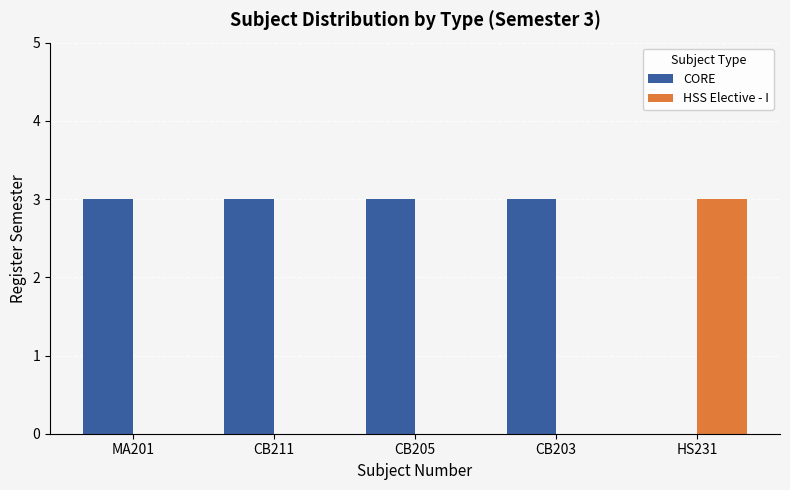

Is it true that HSS Elective - I equals 0 at CB211?

True